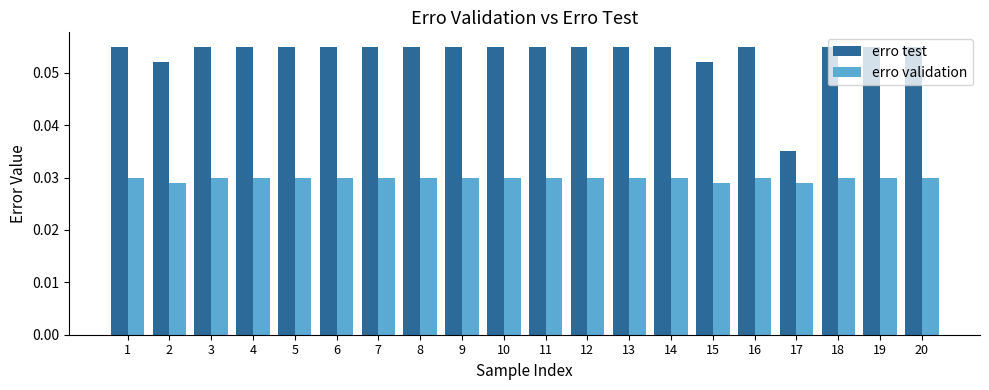

Rank the series by their average value, from lowest to highest.

erro validation, erro test